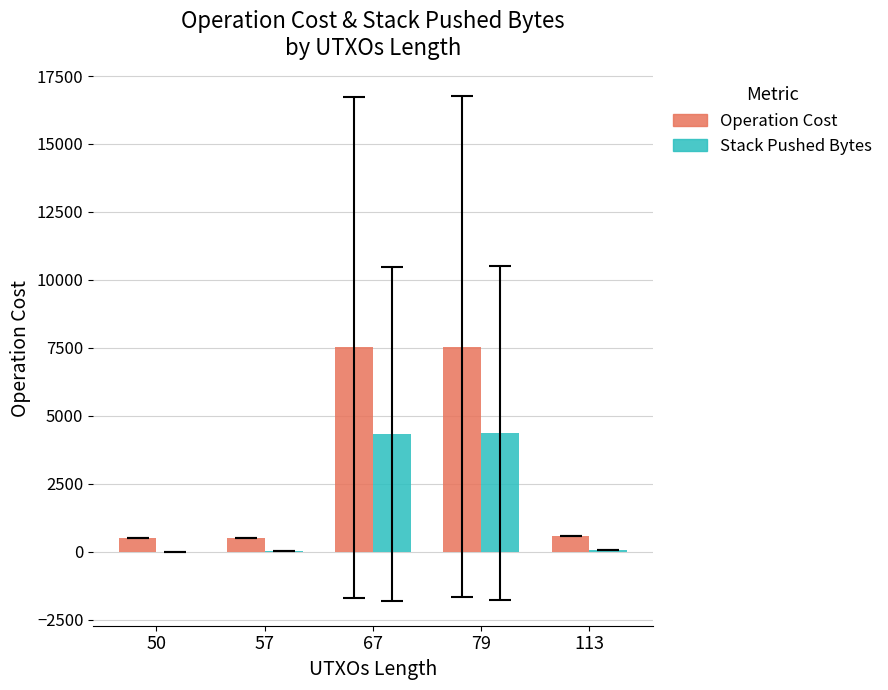

The value of Operation Cost at 50 is 503.0. True or false?

True